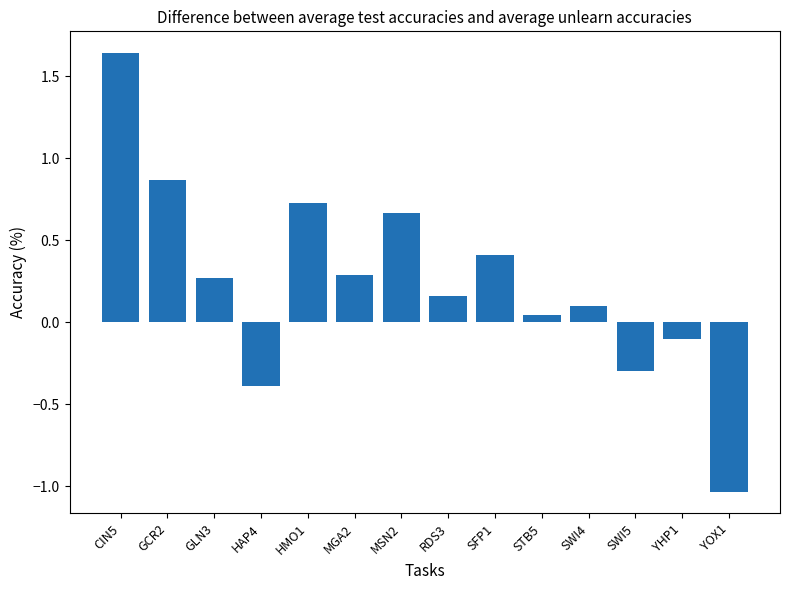

Does the chart contain any negative values?

Yes